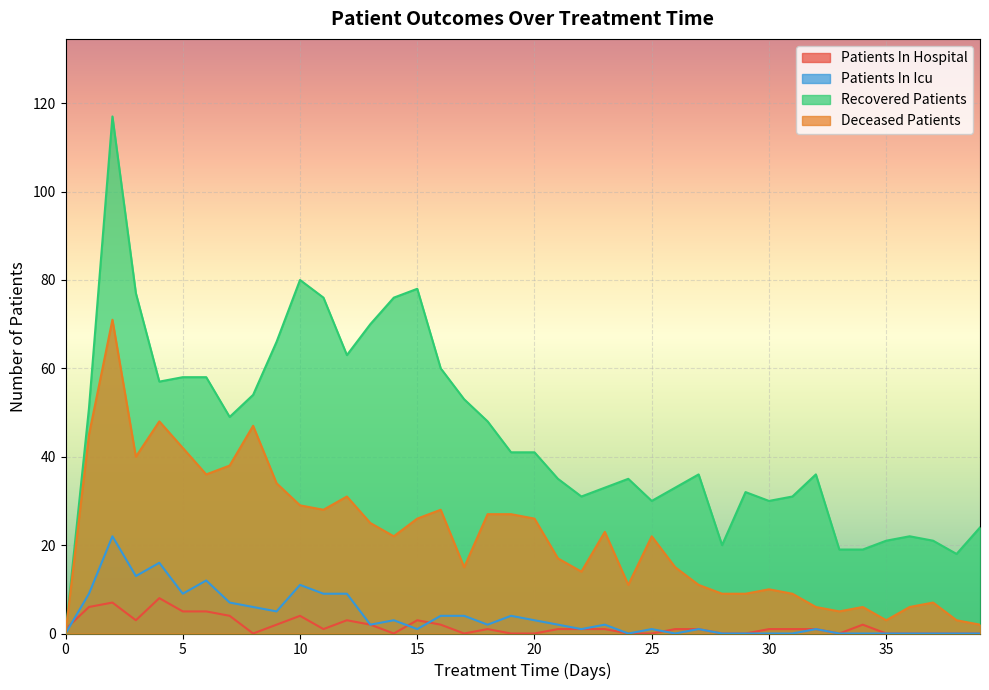

How many distinct data groups are displayed?

4